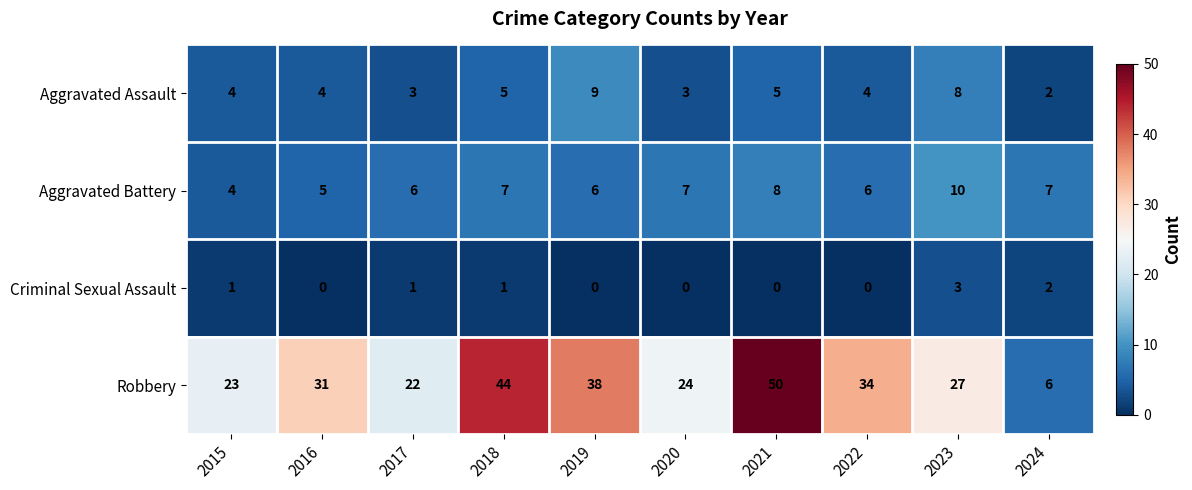

List the series in order of their peak value, highest first.

Robbery, Aggravated Battery, Aggravated Assault, Criminal Sexual Assault